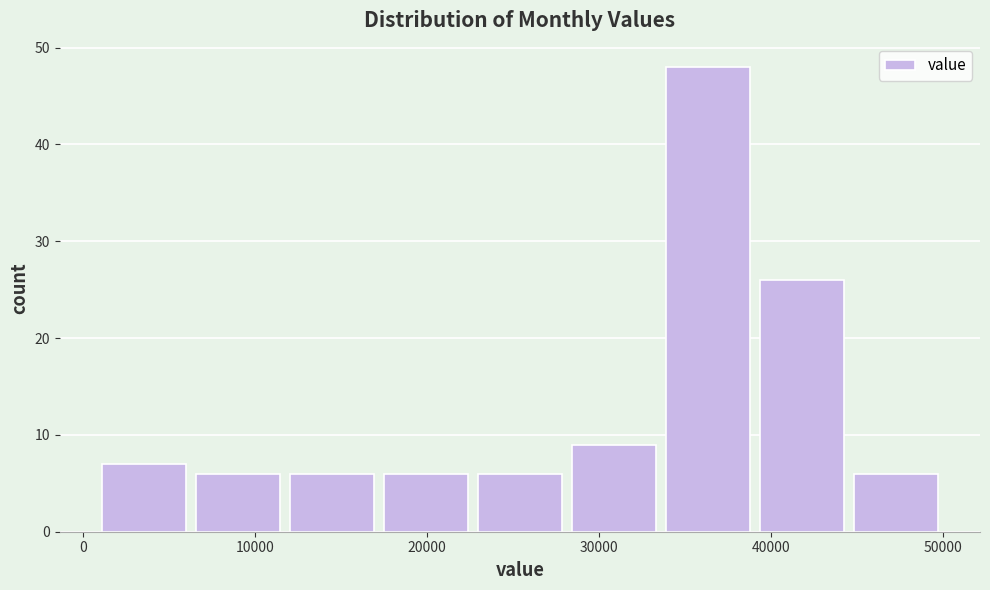

Over which range of the x-axis is the bar tallest?

34000 to 39000